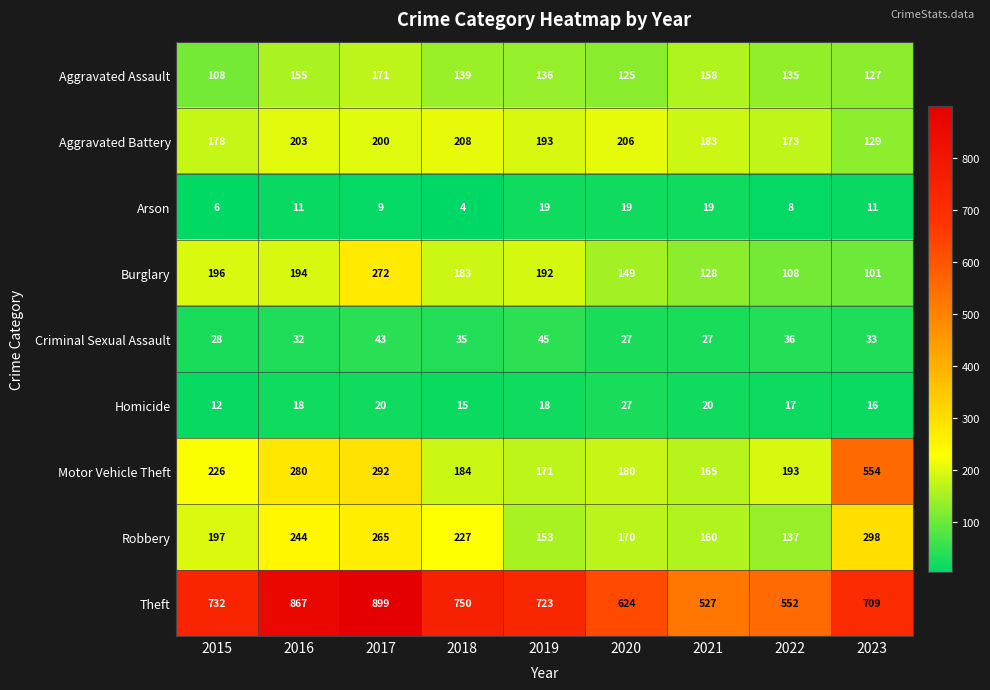

List the series in order of their peak value, highest first.

Theft, Motor Vehicle Theft, Robbery, Burglary, Aggravated Battery, Aggravated Assault, Criminal Sexual Assault, Homicide, Arson